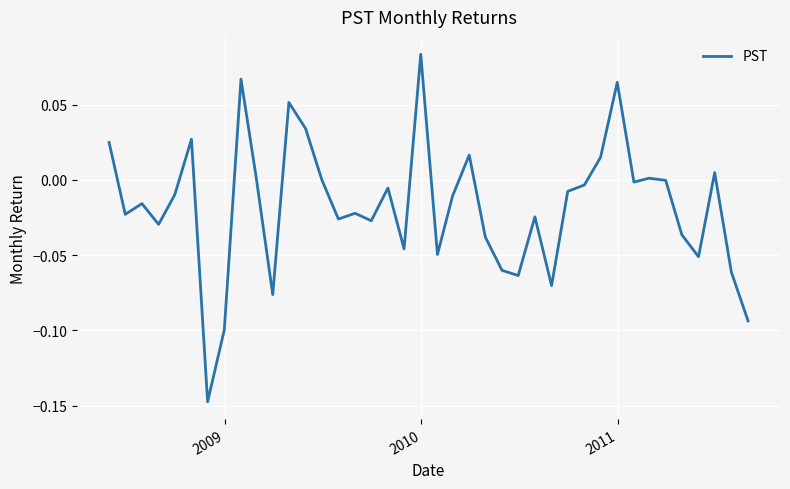

What is the difference between the maximum and second lowest values?

0.2